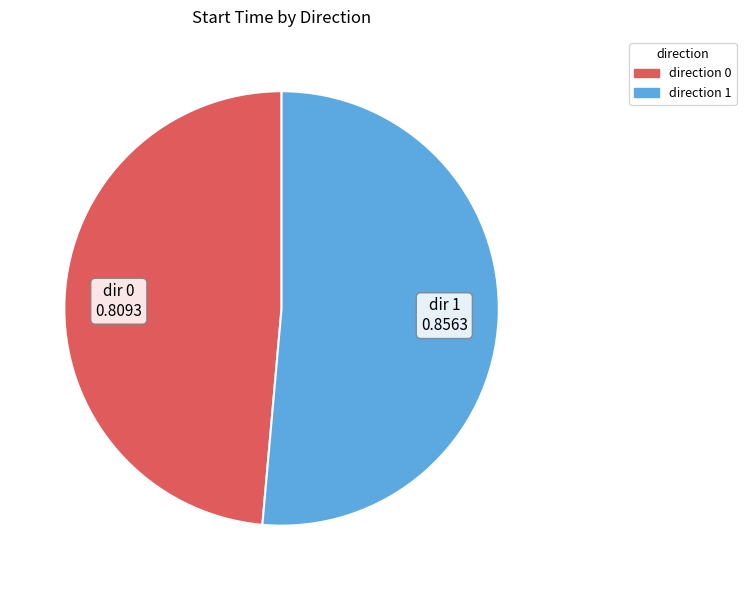

Is there any slice that represents more than half of the pie?

Yes